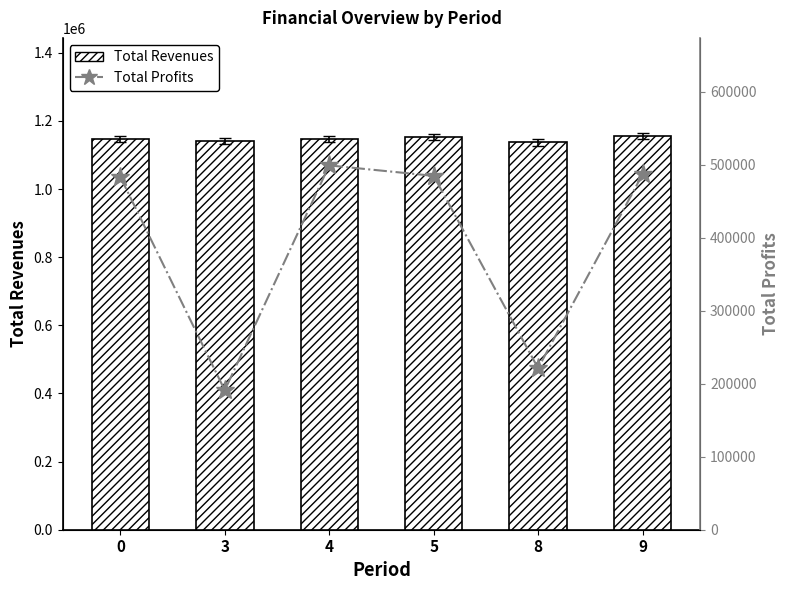

What is the difference between the highest and lowest values at 0?

663189.8